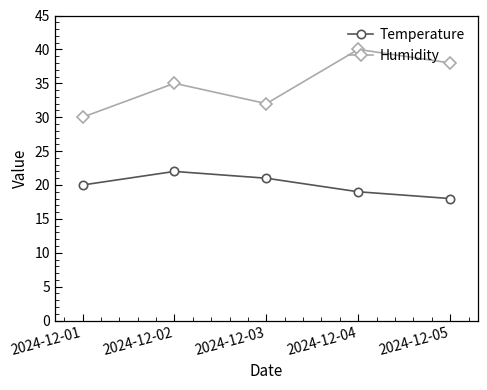

What is the minimum value shown in the chart?

18